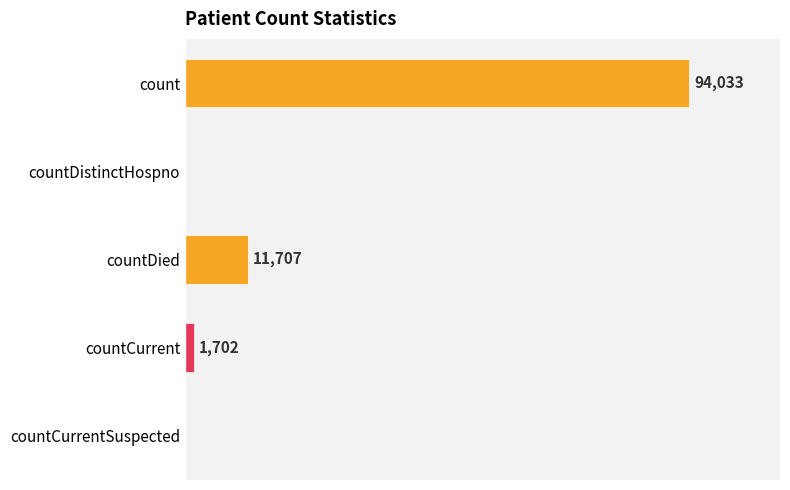

Which label corresponds to the largest value in the chart?

count